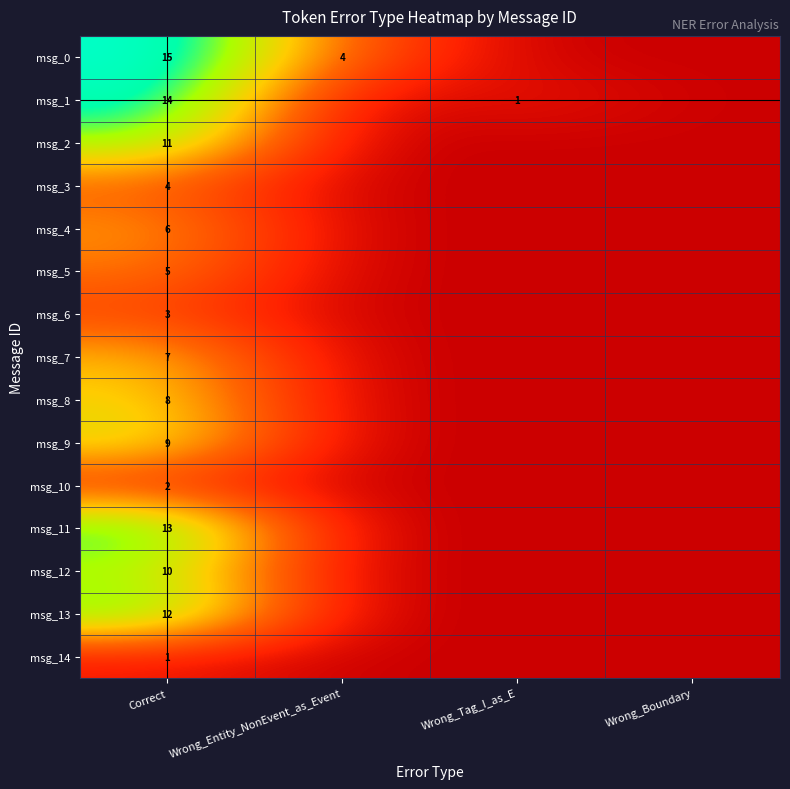

The msg_9 series shows 15 at Correct. True or false?

False